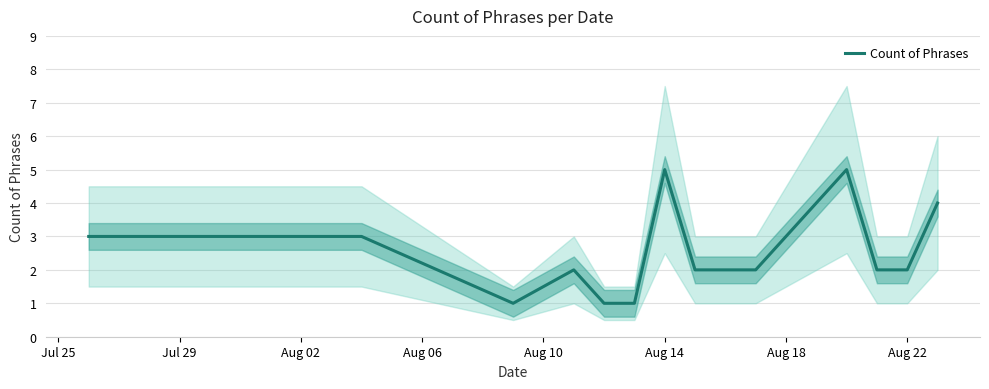

What is the maximum value for Count of Phrases?

5